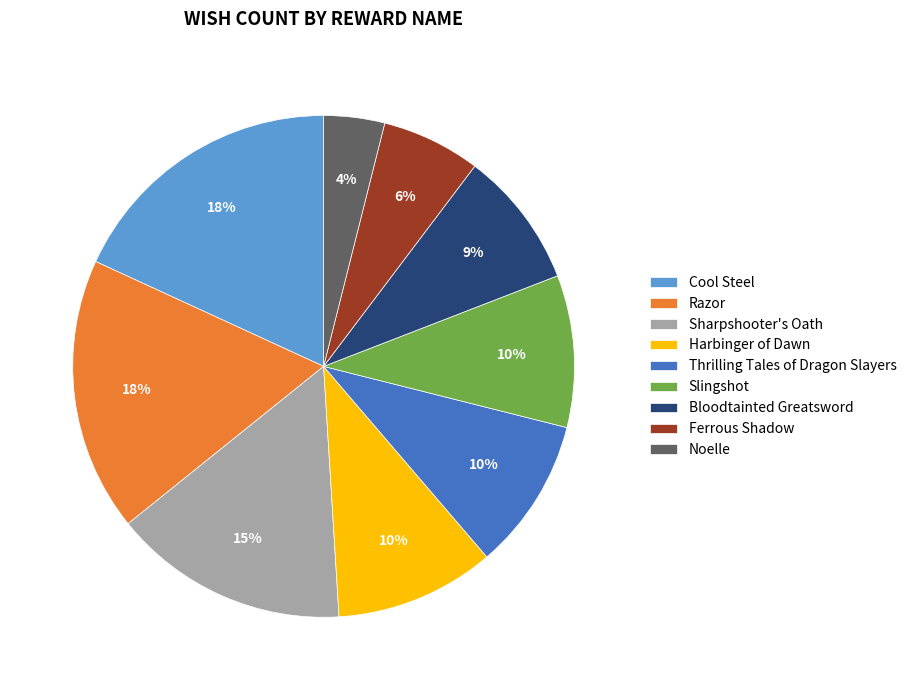

Is the sum of Slingshot and Razor greater than half?

No